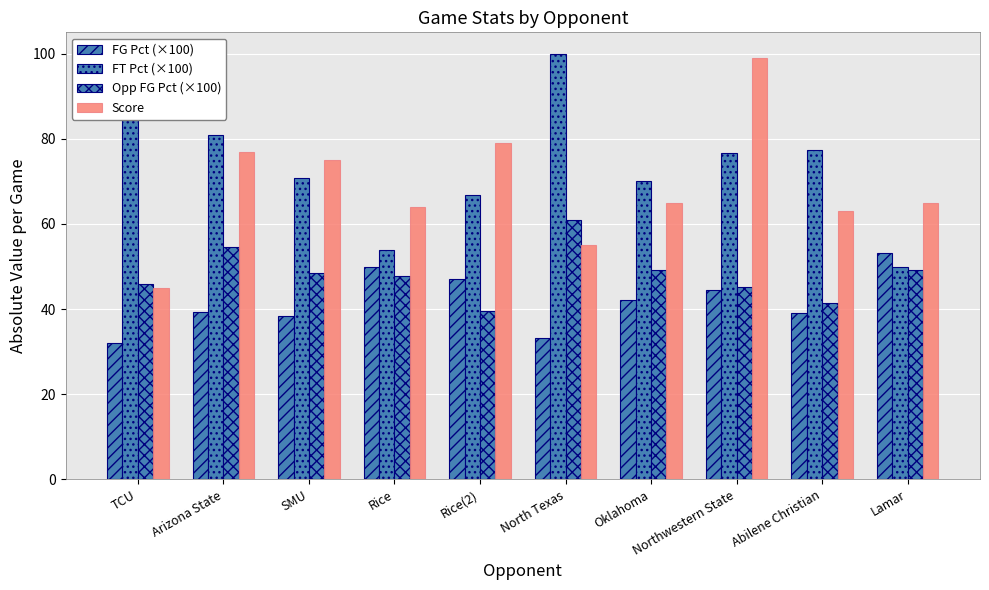

Read the Score value at Arizona State.

77.0